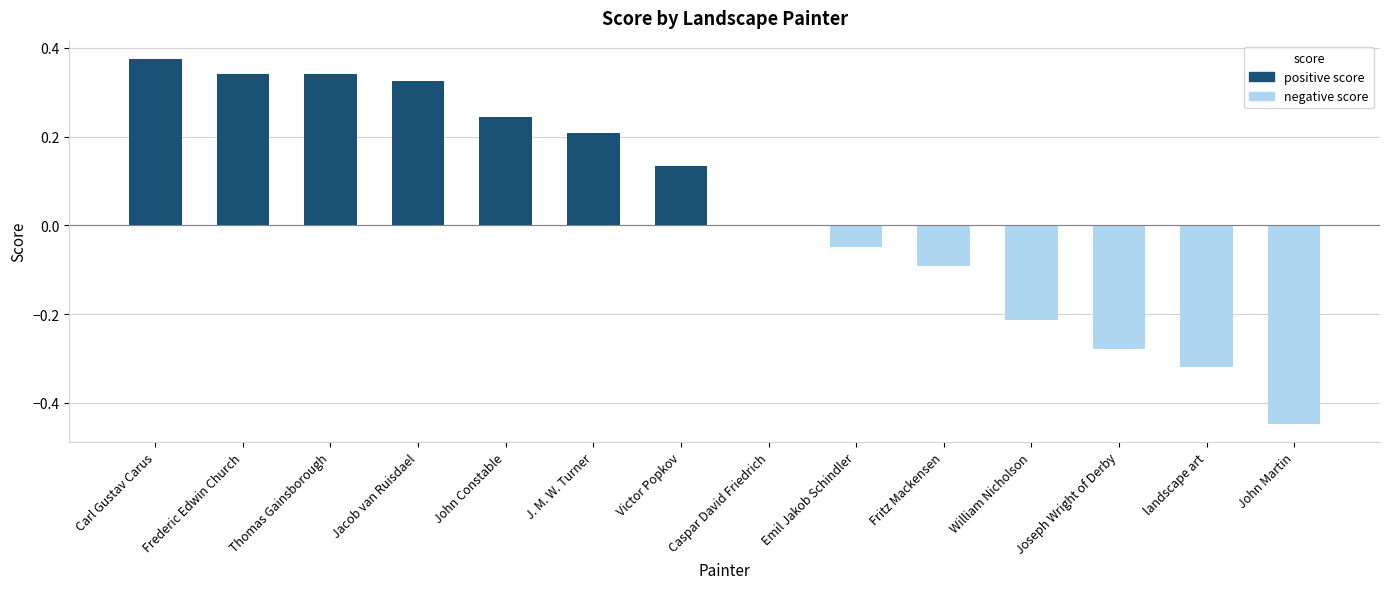

Between J. M. W. Turner and Fritz Mackensen, which is larger?

J. M. W. Turner